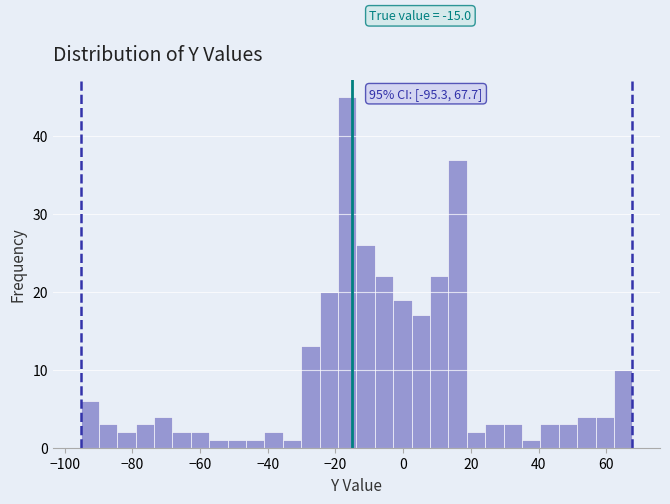

Around what value on the x-axis is the tallest bar? Give the approximate position of its centre, as read against the axis.

-16